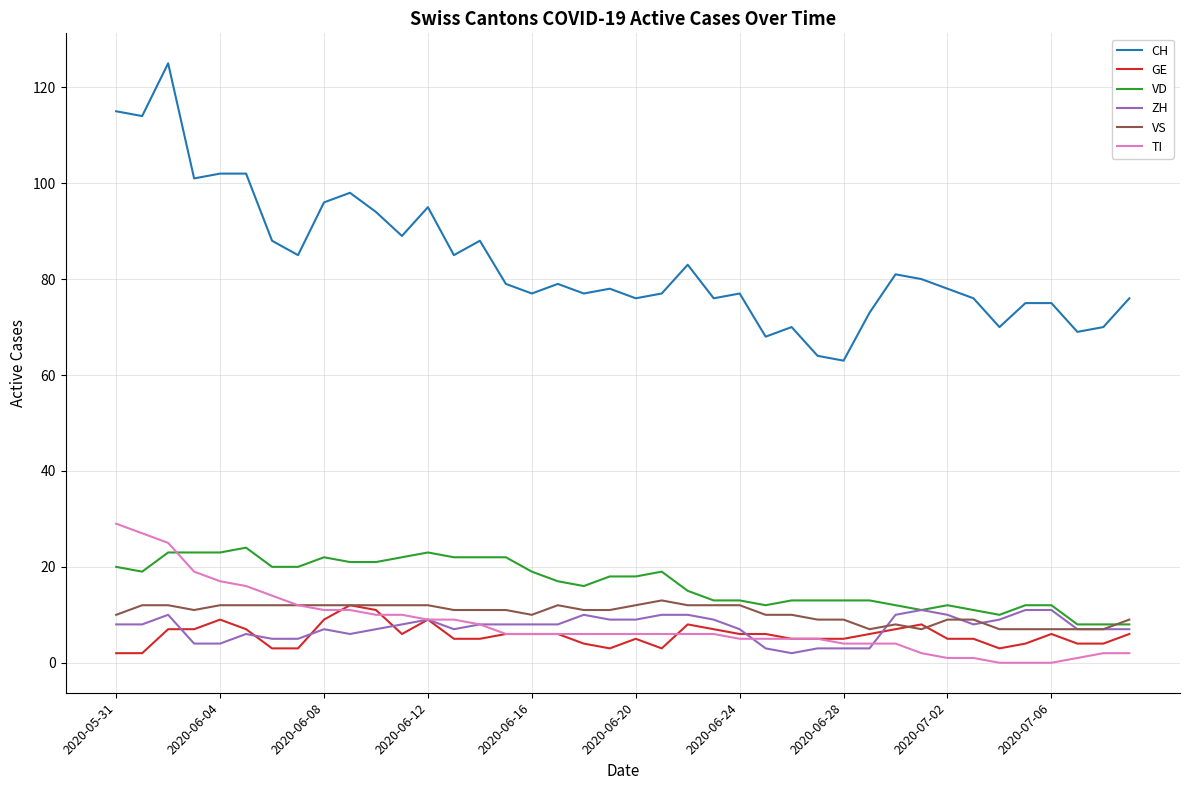

Which series has the largest total across all categories?

CH